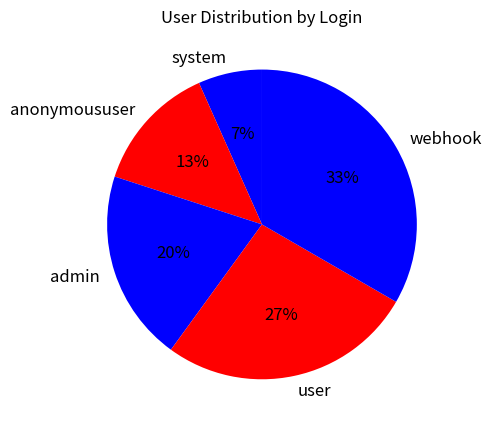

To the nearest percent, what is the combined percentage of user and webhook?

60%